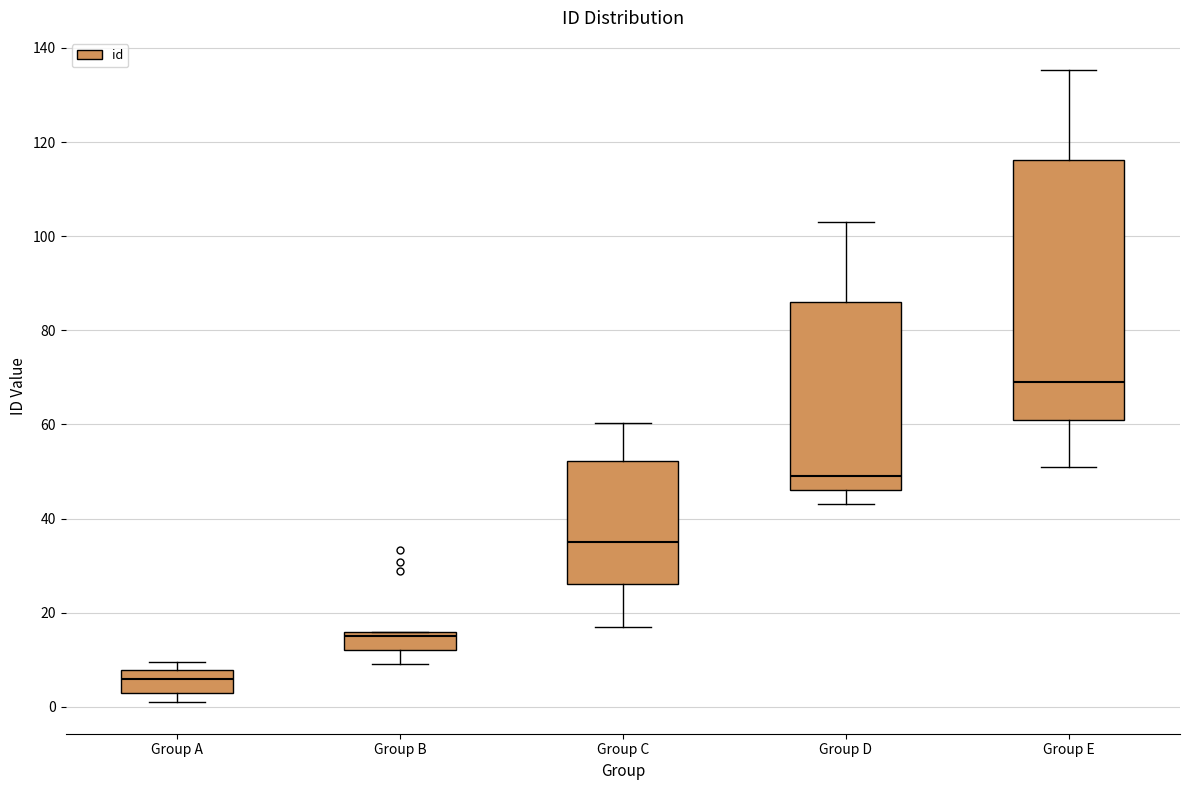

Which box's median line is the lowest?

Group A